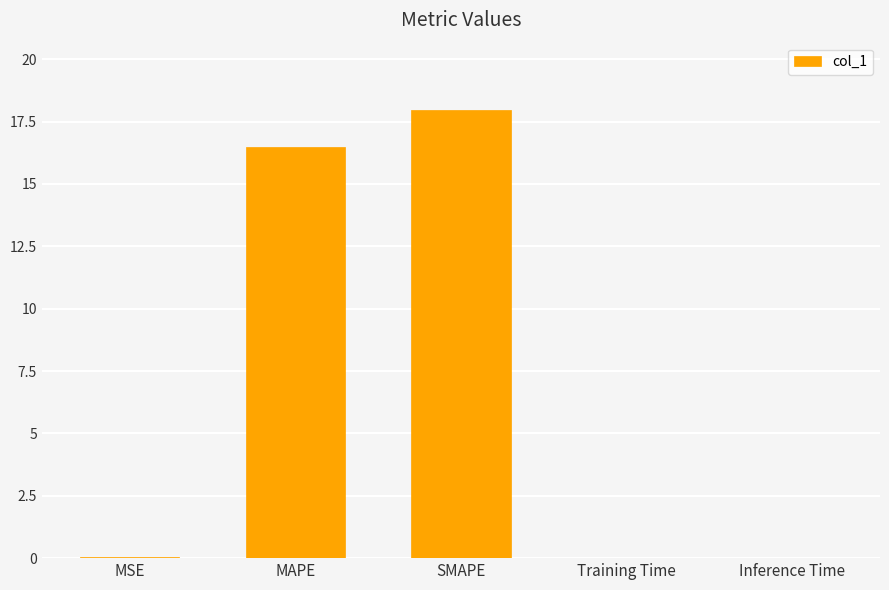

Is it true that the value at Training Time is 0.0?

True